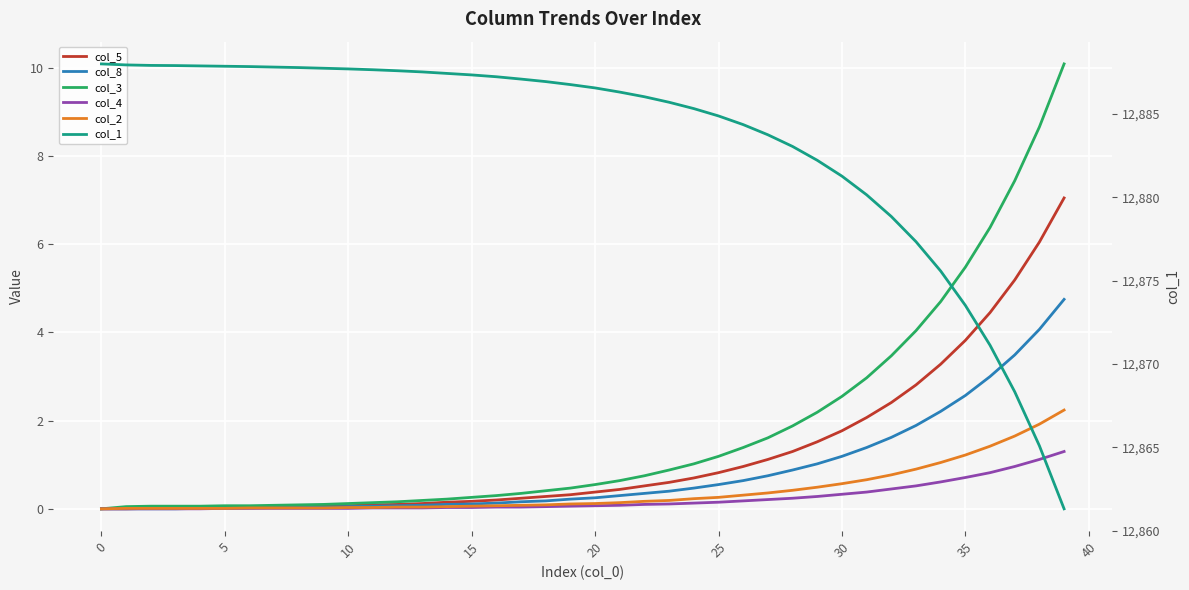

What is the total value across all series at 15?

12888.0